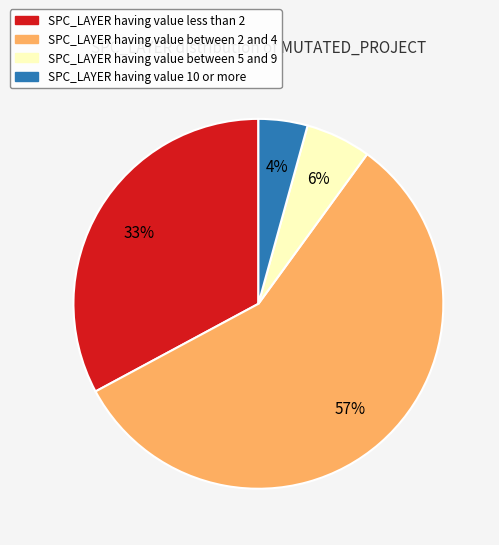

Is there a majority slice in this chart?

Yes